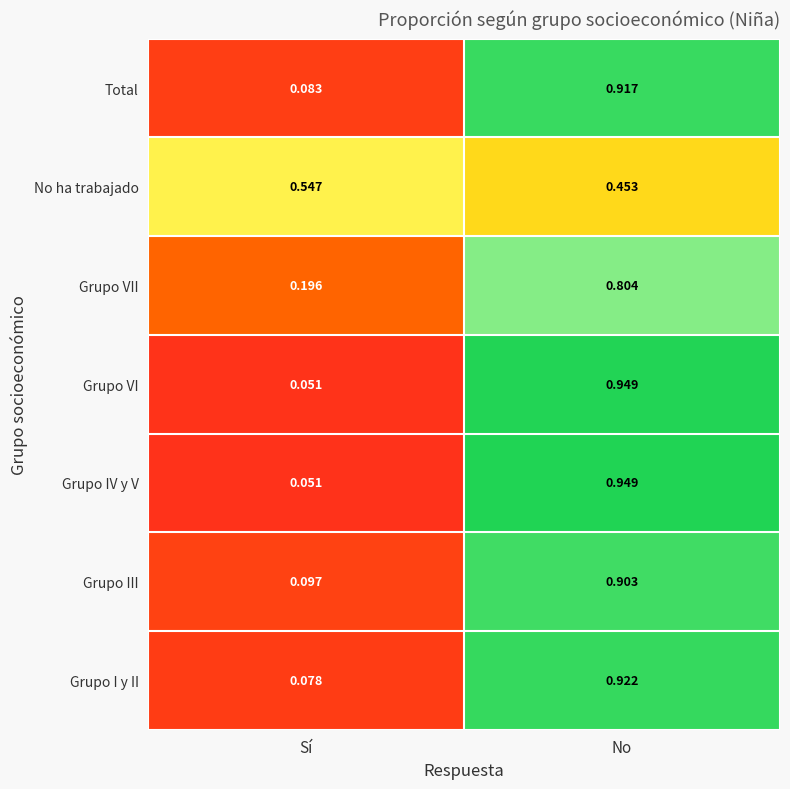

Which category has the lowest value in the Grupo VI series?

Sí